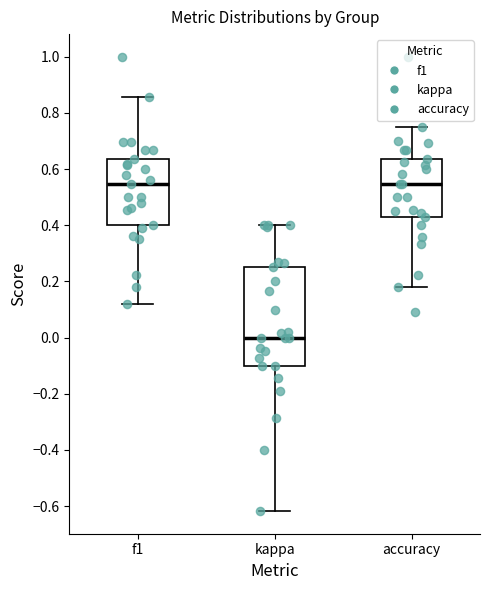

Reading left to right, transcribe this box plot: for each box, give where its median line is, the range the box spans, and where its two whiskers end, as read against the y-axis. The values are not printed on the chart, so give them approximately, as read against the axis.

f1: median 0.54, box 0.40 to 0.64, whiskers 0.12 to 0.86
kappa: median 0.00, box -0.10 to 0.26, whiskers -0.62 to 0.40
accuracy: median 0.54, box 0.42 to 0.64, whiskers 0.18 to 0.76